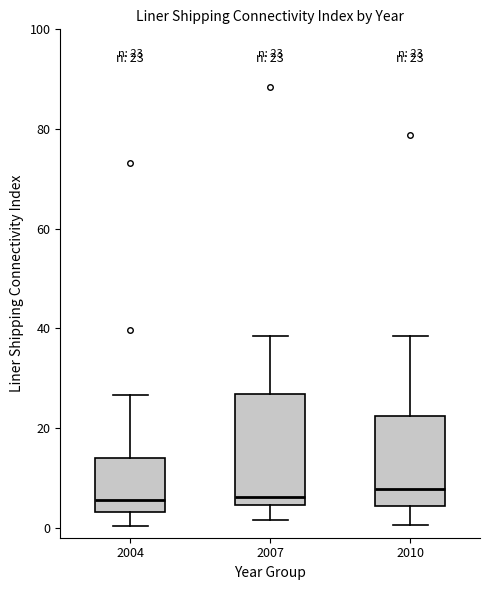

Which box is the tallest, from its lower edge to its upper edge?

2007